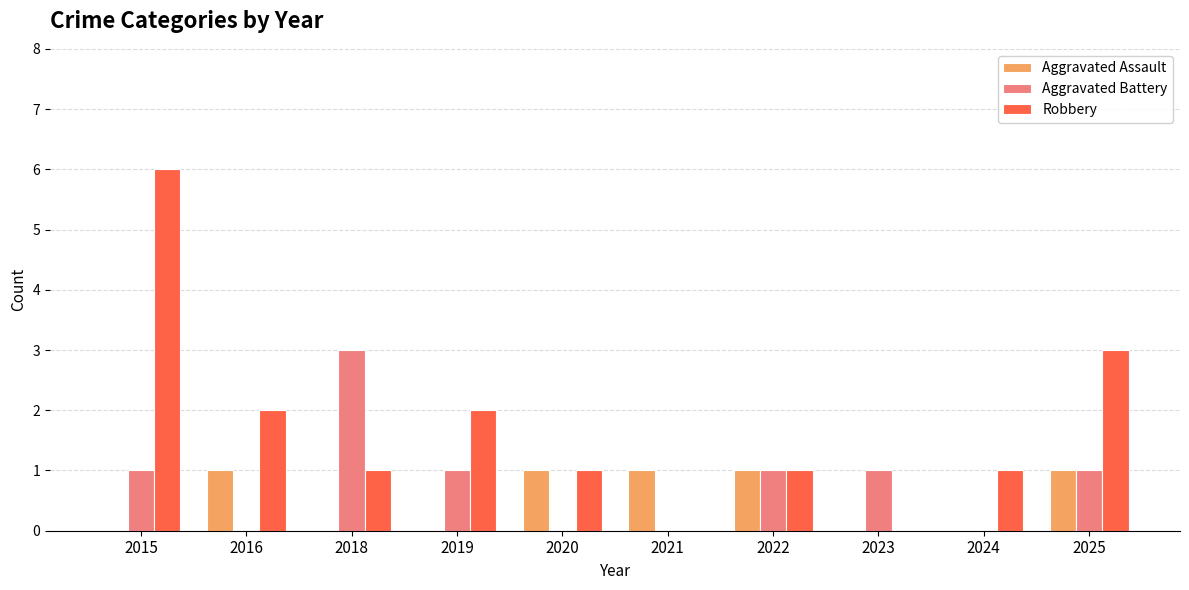

What is the sum of all Aggravated Assault values?

5